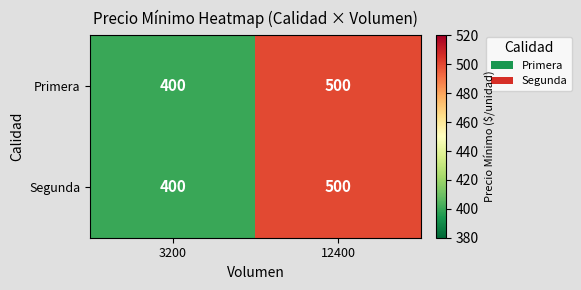

Reading left to right, list all the values displayed in this chart.

Primera: 400	500
Segunda: 400	500